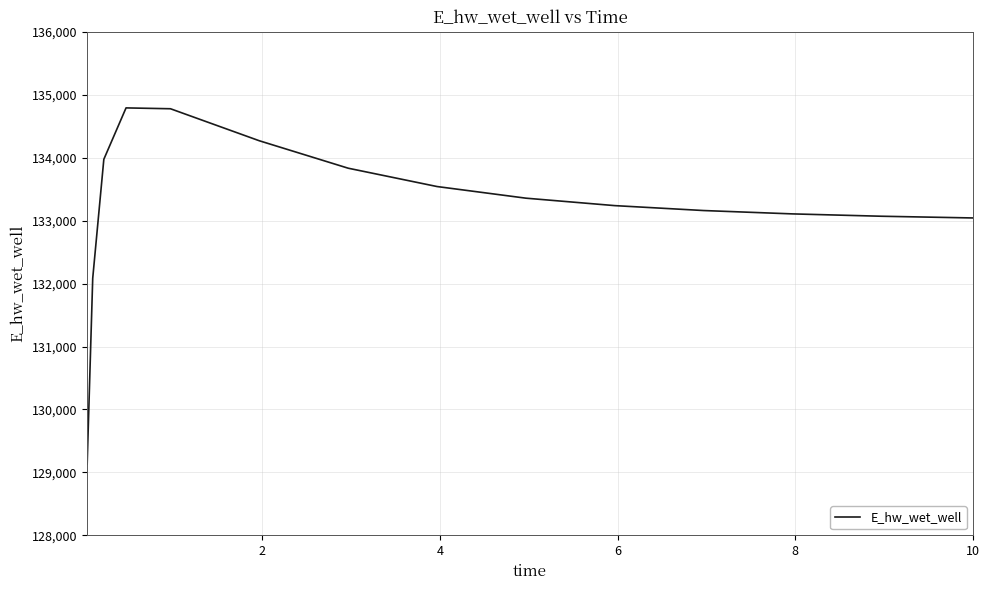

What is the smallest value displayed?

129131.1